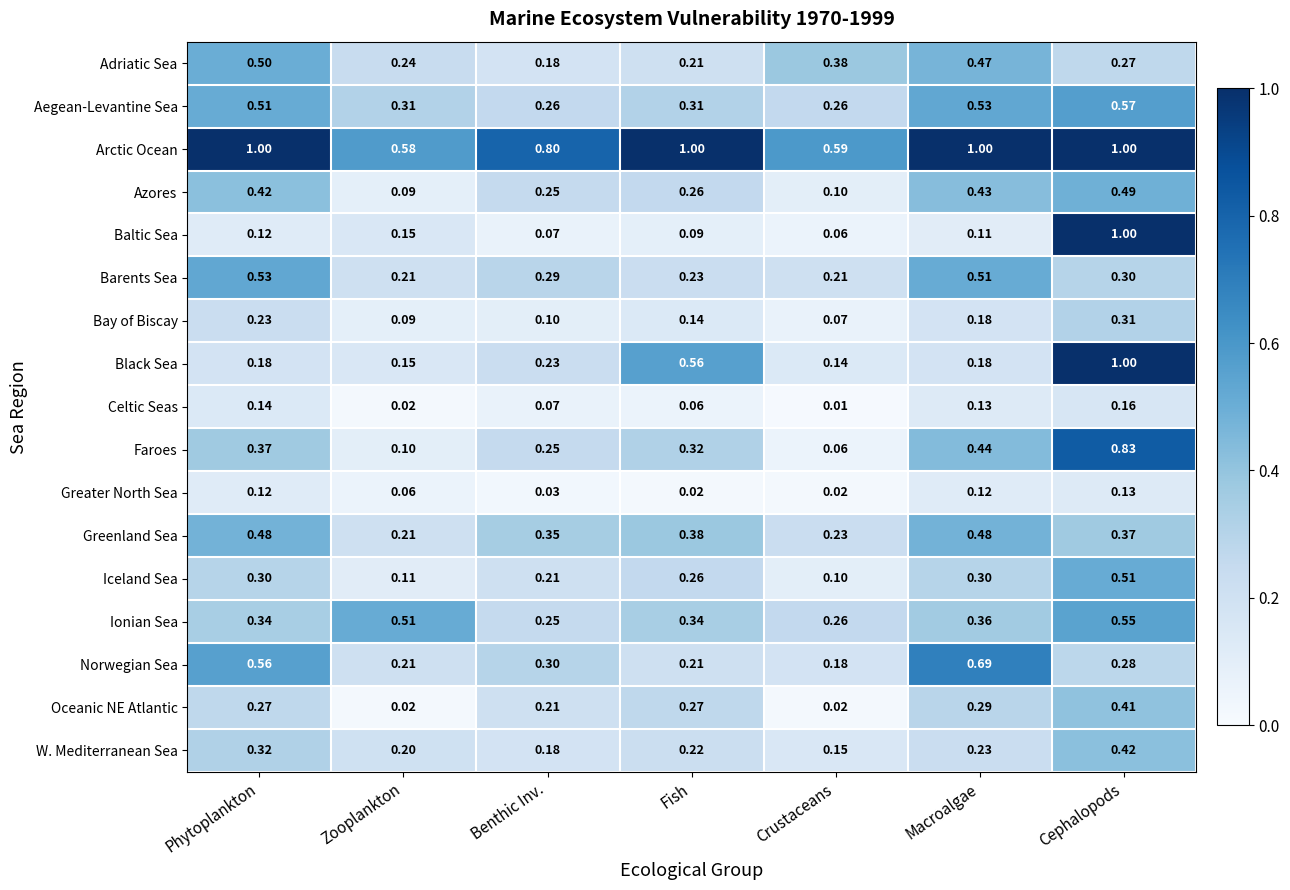

Which category has the highest value in the Norwegian Sea series?

Macroalgae